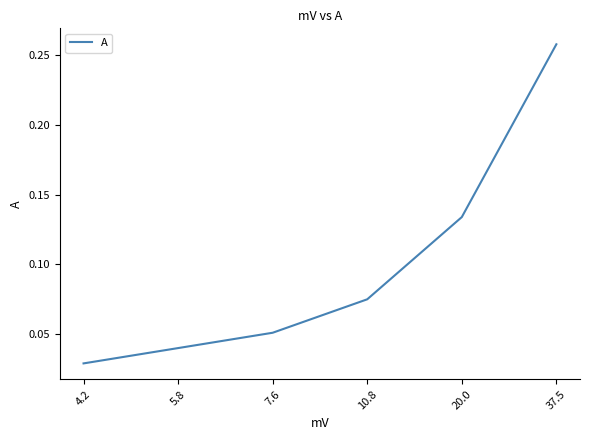

Which category has the lowest value across all series?

4.2